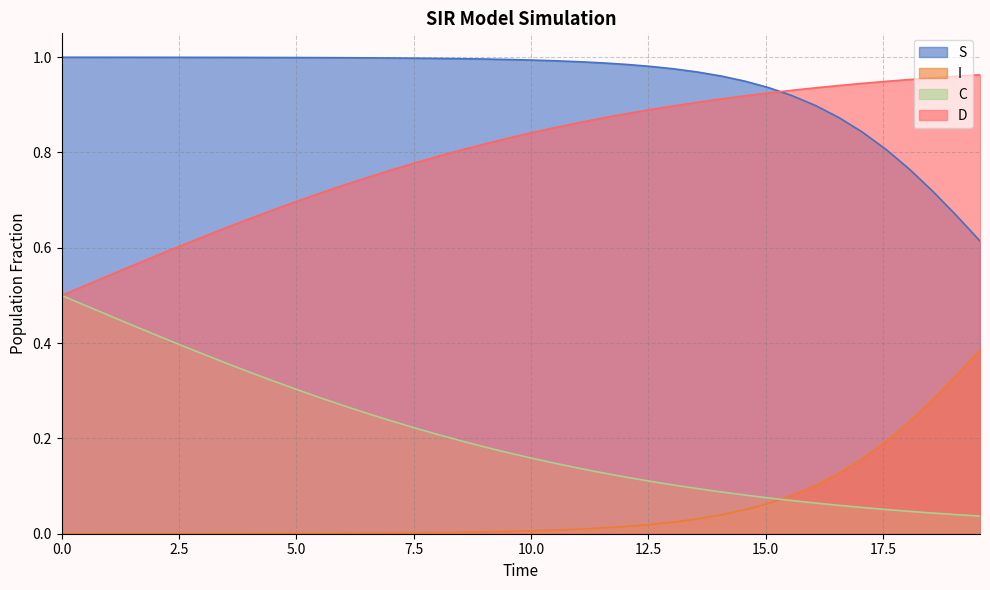

Rank the series by their average value, from lowest to highest.

I, C, D, S